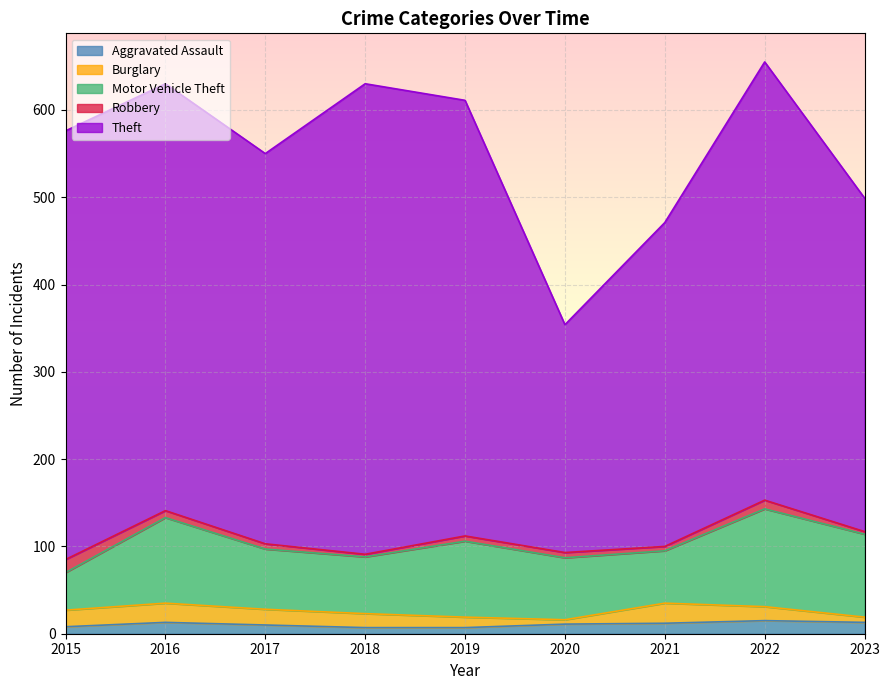

What is the value of the Burglary point at the 5th from the left?

12